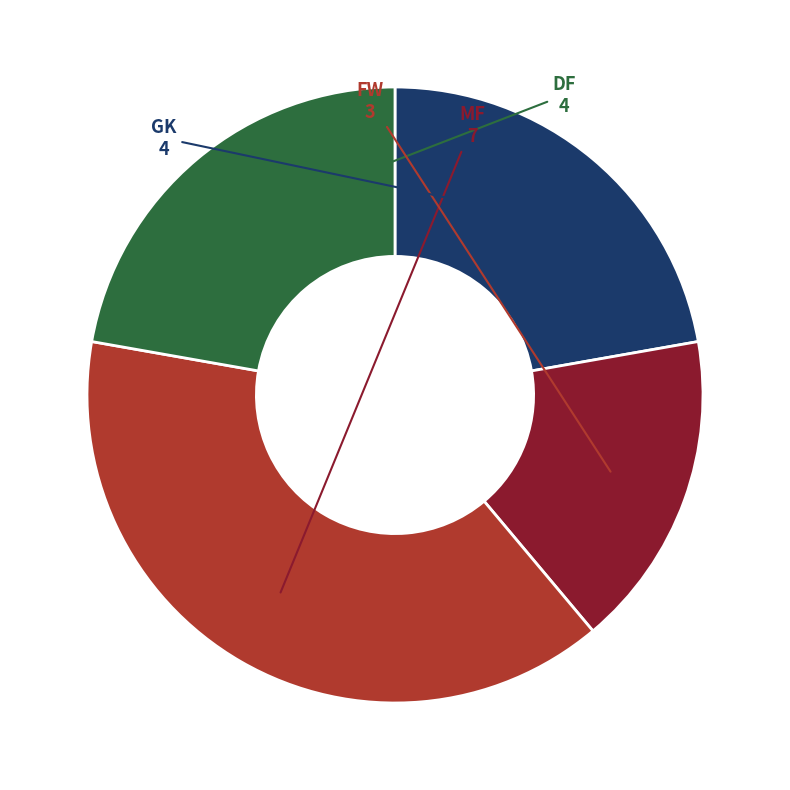

Is there a majority slice in this chart?

No